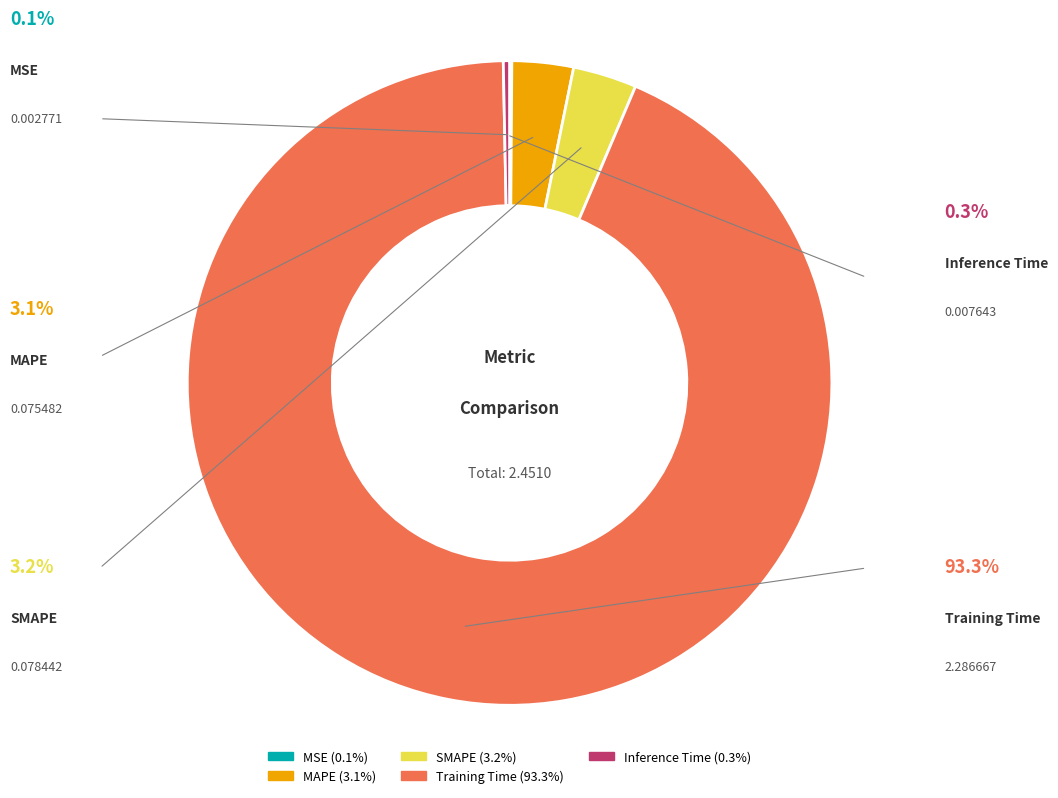

Is Training Time the majority of the pie?

Yes